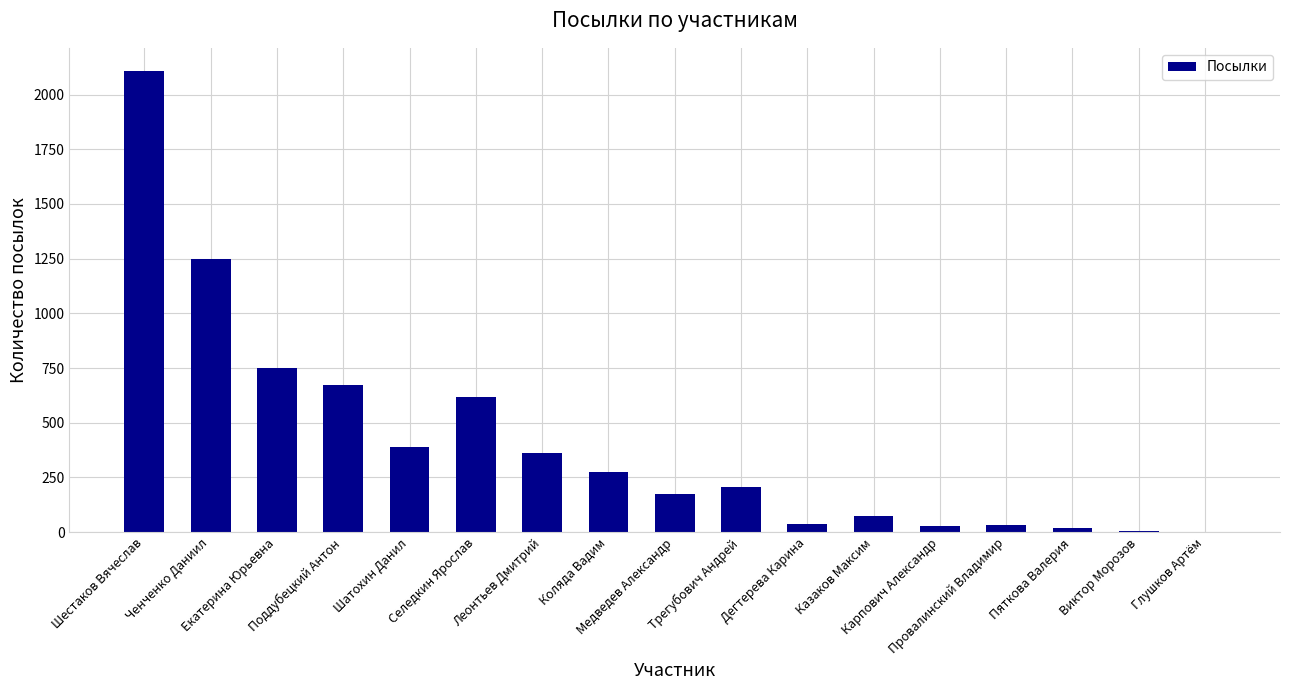

Where does the data first go above 207?

Шестаков Вячеслав